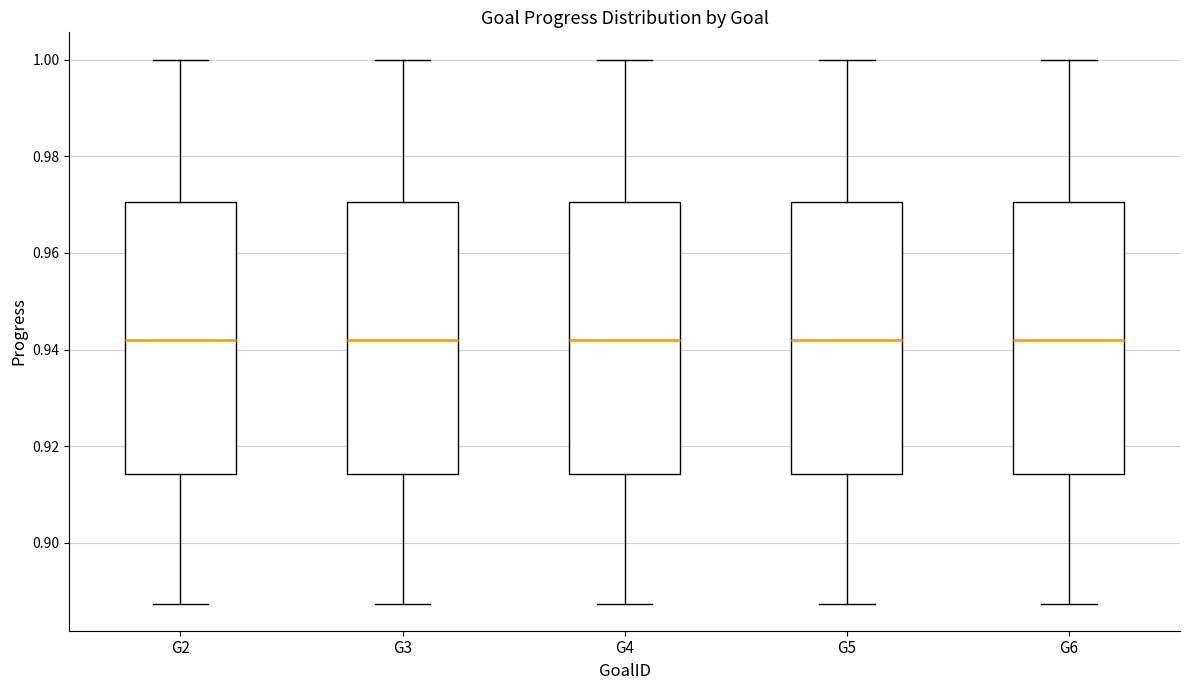

Reading left to right, transcribe this box plot: for each box, give where its median line is, the range the box spans, and where its two whiskers end, as read against the y-axis. The values are not printed on the chart, so give them approximately, as read against the axis.

G2: median 0.942, box 0.914 to 0.970, whiskers 0.888 to 1.000
G3: median 0.942, box 0.914 to 0.970, whiskers 0.888 to 1.000
G4: median 0.942, box 0.914 to 0.970, whiskers 0.888 to 1.000
G5: median 0.942, box 0.914 to 0.970, whiskers 0.888 to 1.000
G6: median 0.942, box 0.914 to 0.970, whiskers 0.888 to 1.000